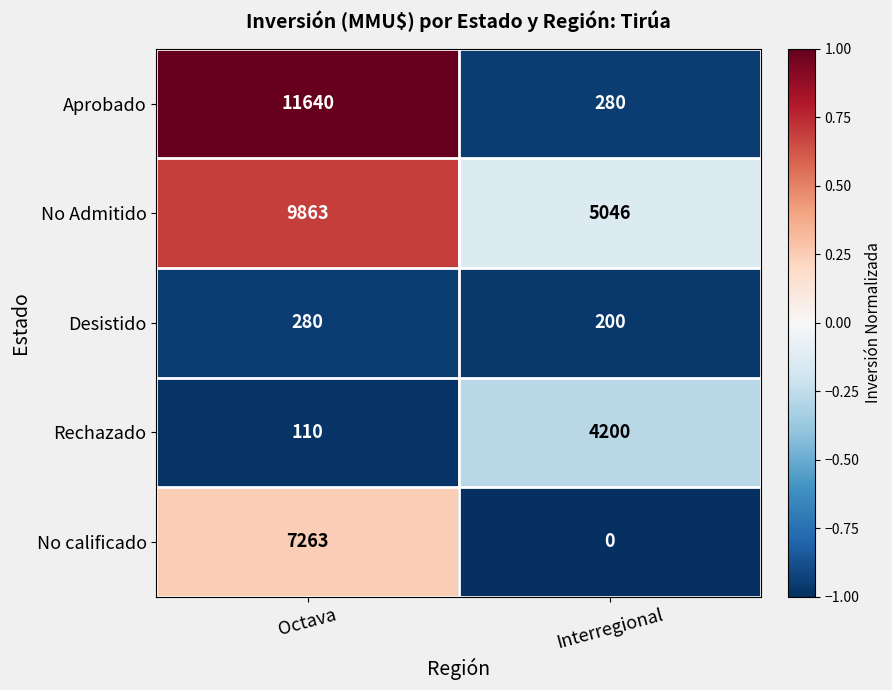

The value of Aprobado at Interregional is 386. True or false?

False